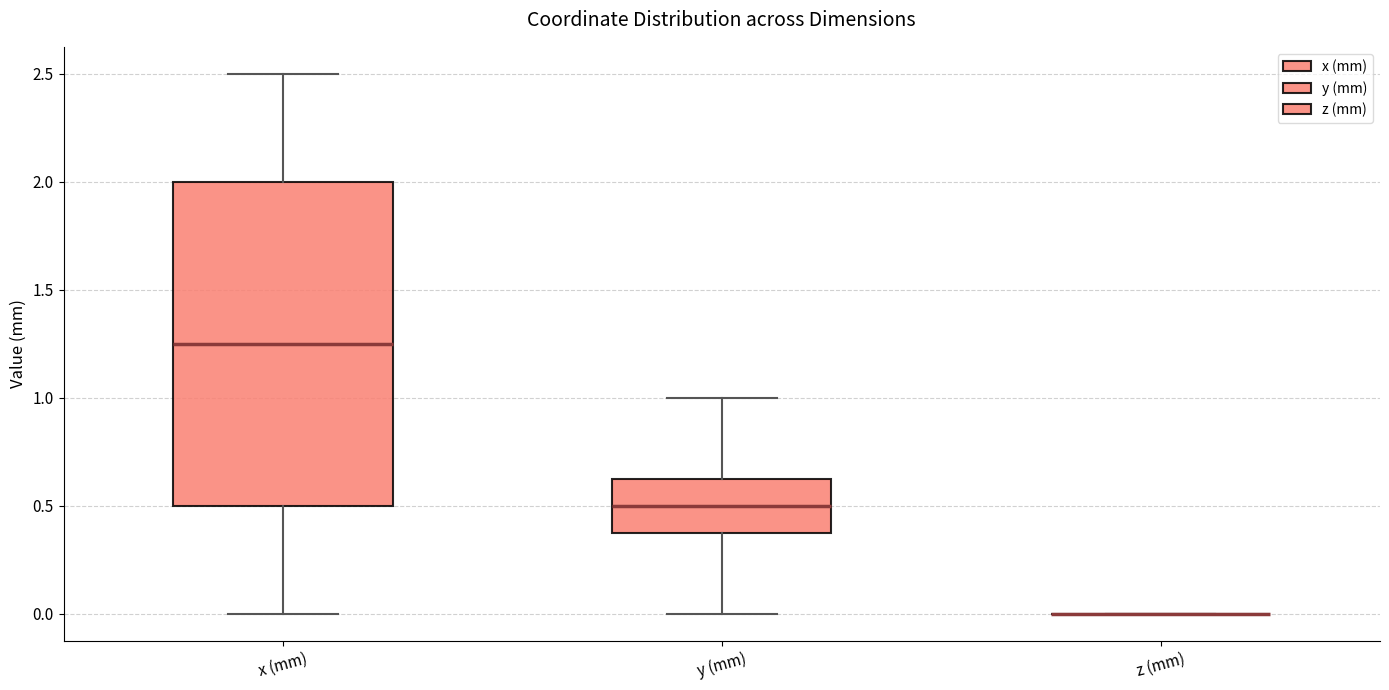

Reading left to right, read every box against the y-axis: the position of its median line, the range the box covers, and the ends of its whiskers. The values are not printed on the chart, so give them approximately, as read against the axis.

x (mm): median 1.25, box 0.50 to 2.00, whiskers 0.00 to 2.50
y (mm): median 0.50, box 0.40 to 0.65, whiskers 0.00 to 1.00
z (mm): box collapsed to a line at 0.00, whiskers 0.00 to 0.00